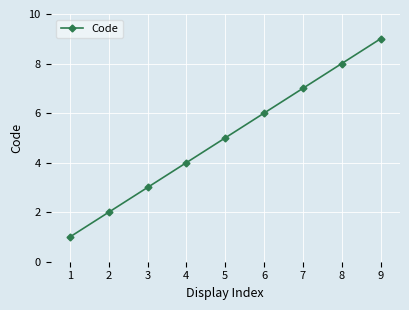

How many distinct data groups are displayed?

1